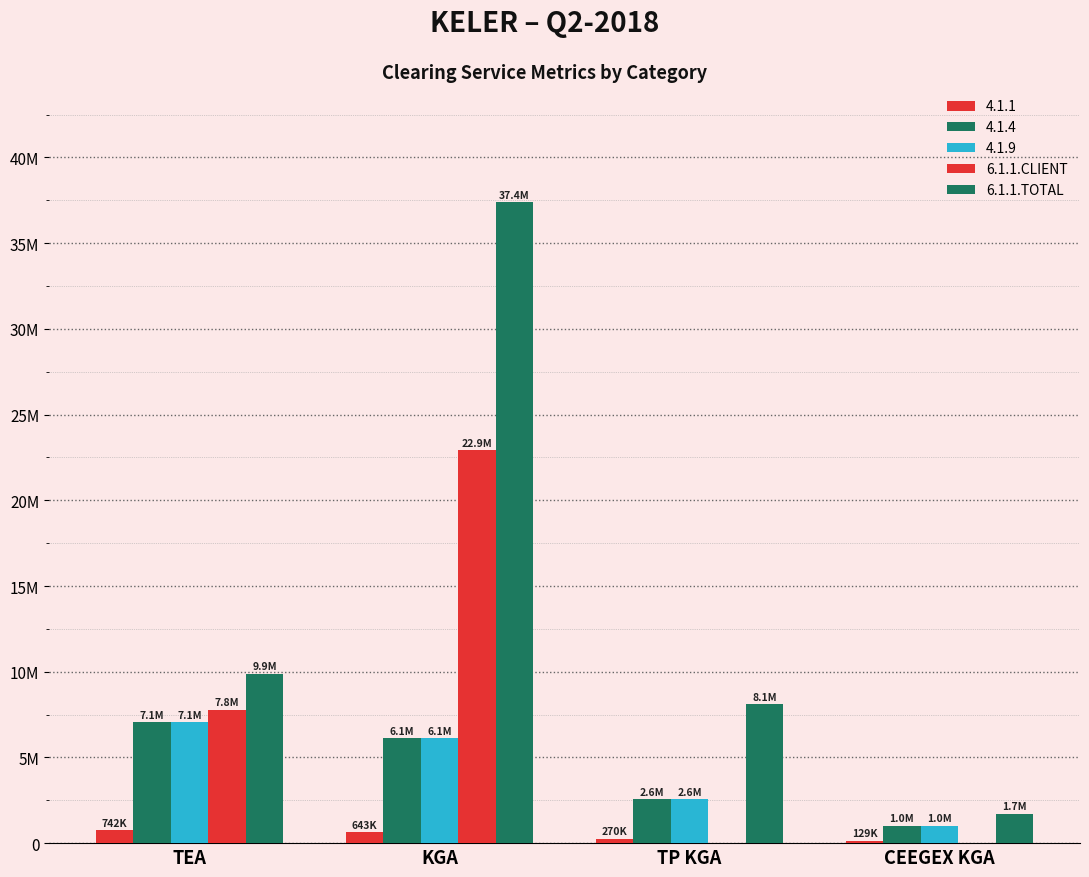

Are the bars grouped side by side (vs. stacked)?

Yes